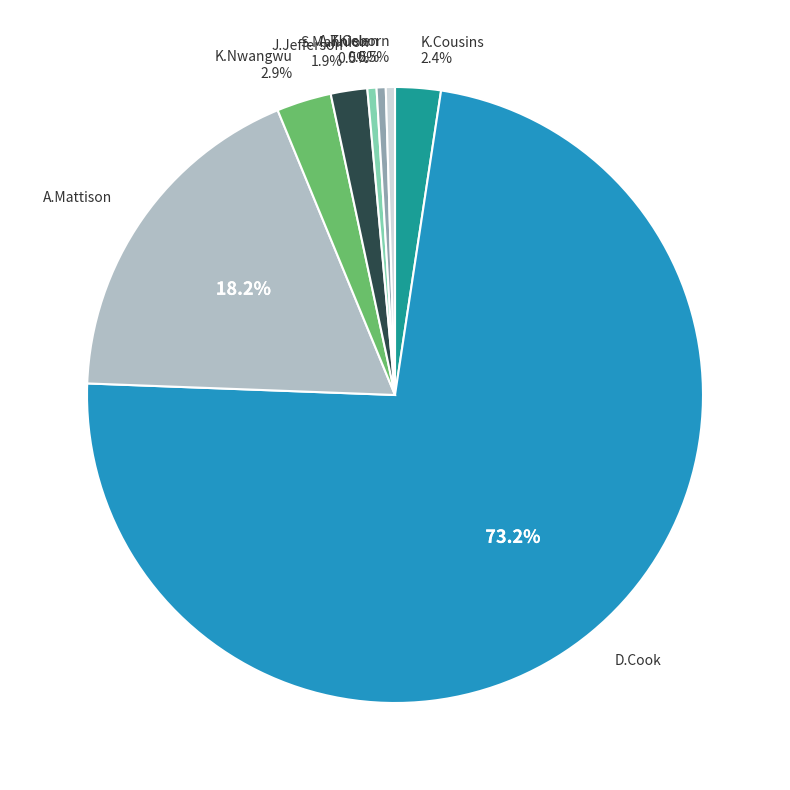

How many slices are in this pie chart?

8